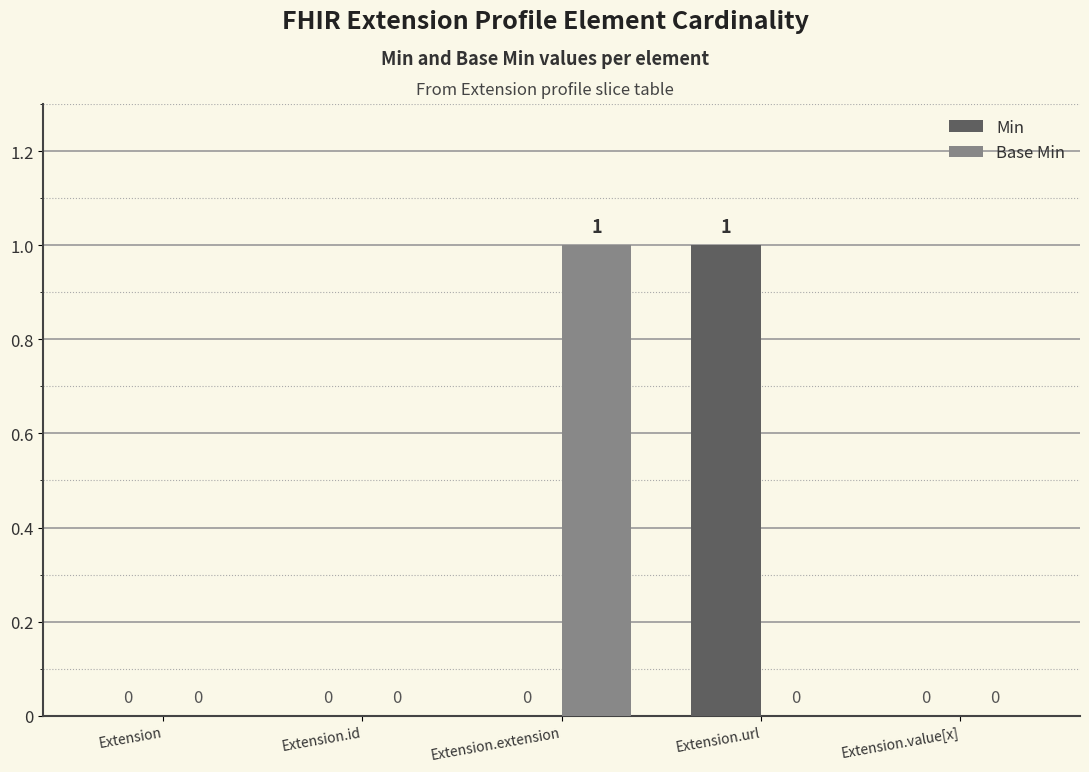

What is the difference between the Min values at Extension.extension and Extension.url?

1